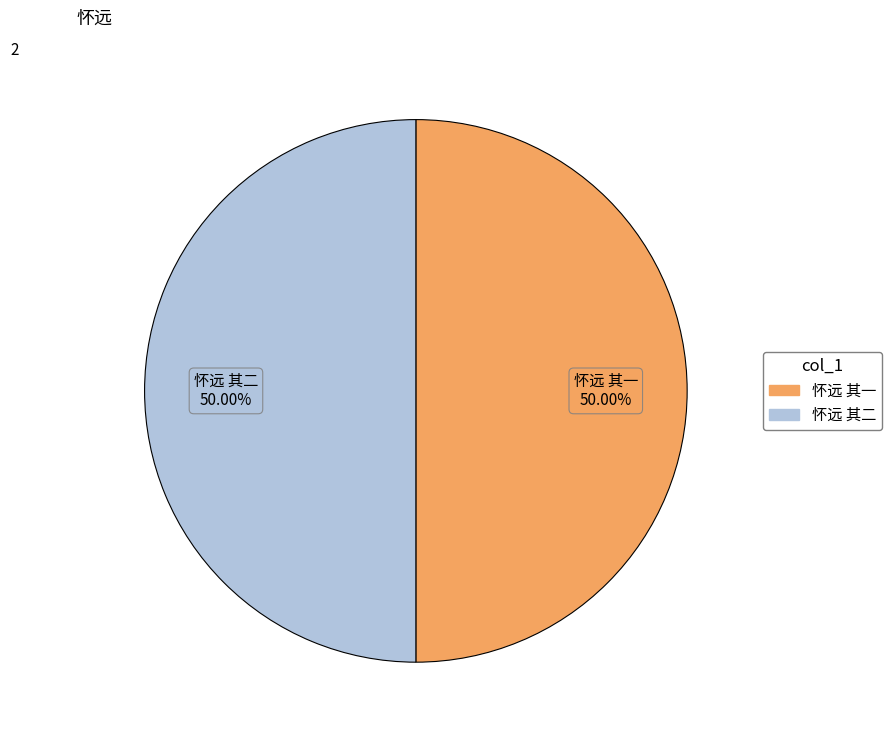

To the nearest percent, what portion does 怀远 其一 represent?

50%